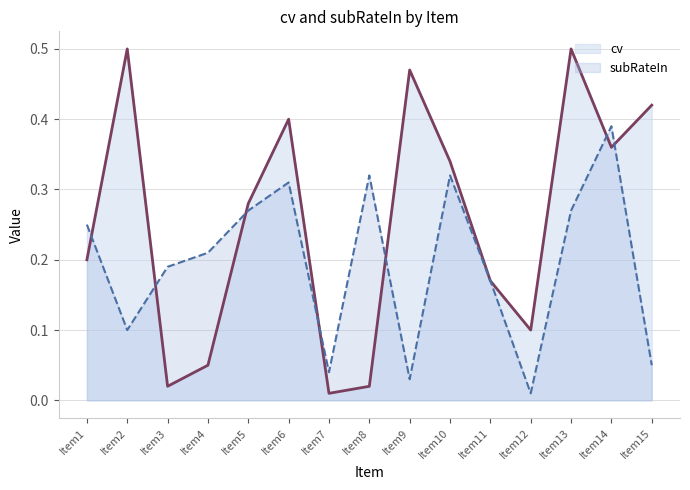

Count the number of categories in the chart.

15